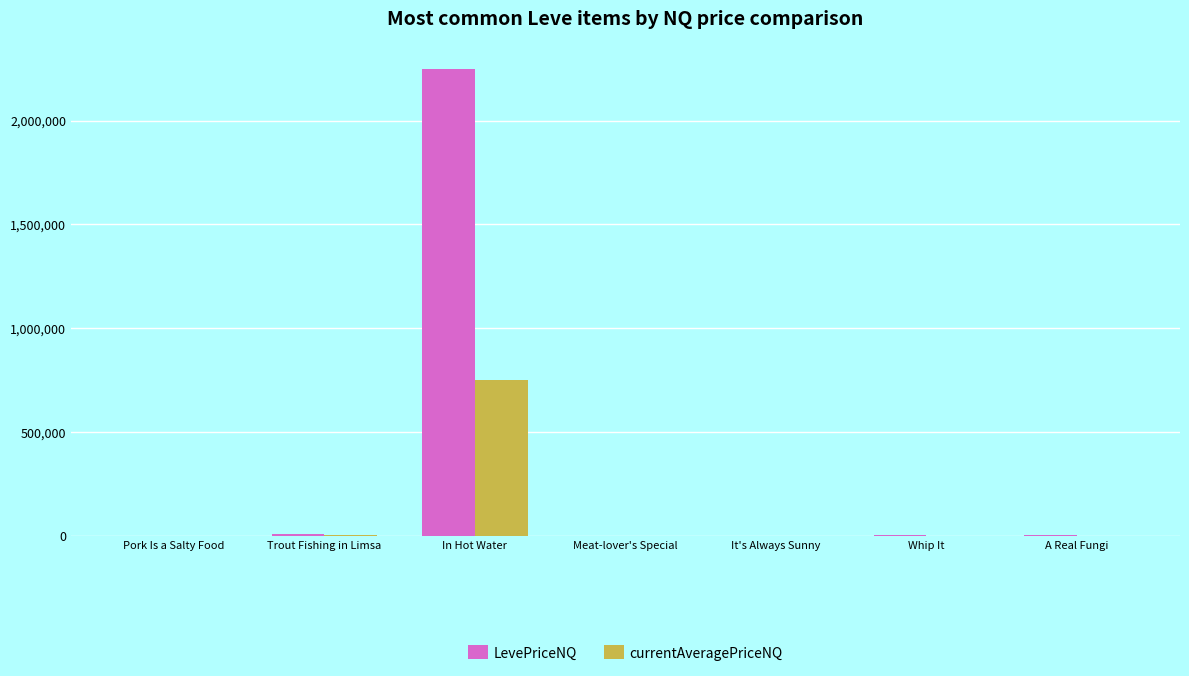

Which series changed the most between In Hot Water and It's Always Sunny?

LevePriceNQ